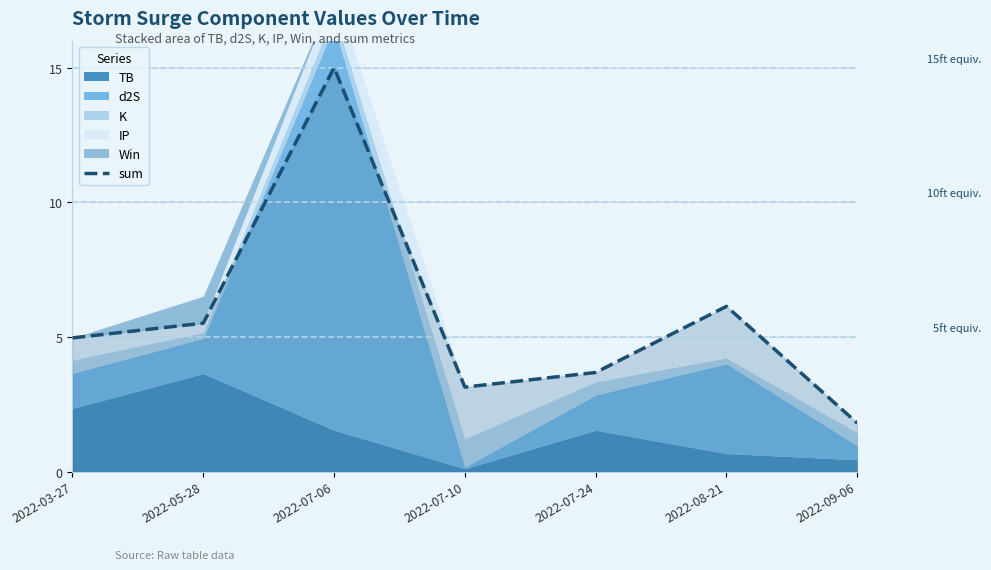

At which category does the chart reach its peak across all series?

2022-07-06